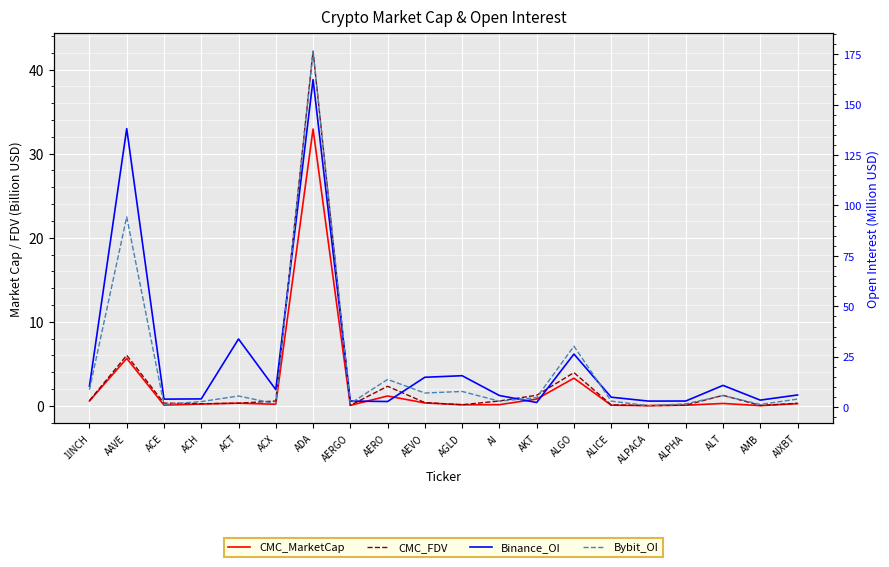

At which category does CMC_MarketCap reach its first local valley?

ACE